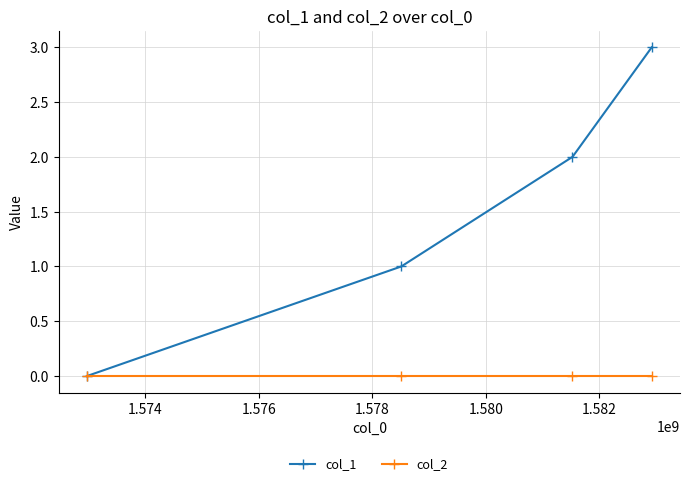

What is the greatest value displayed?

3